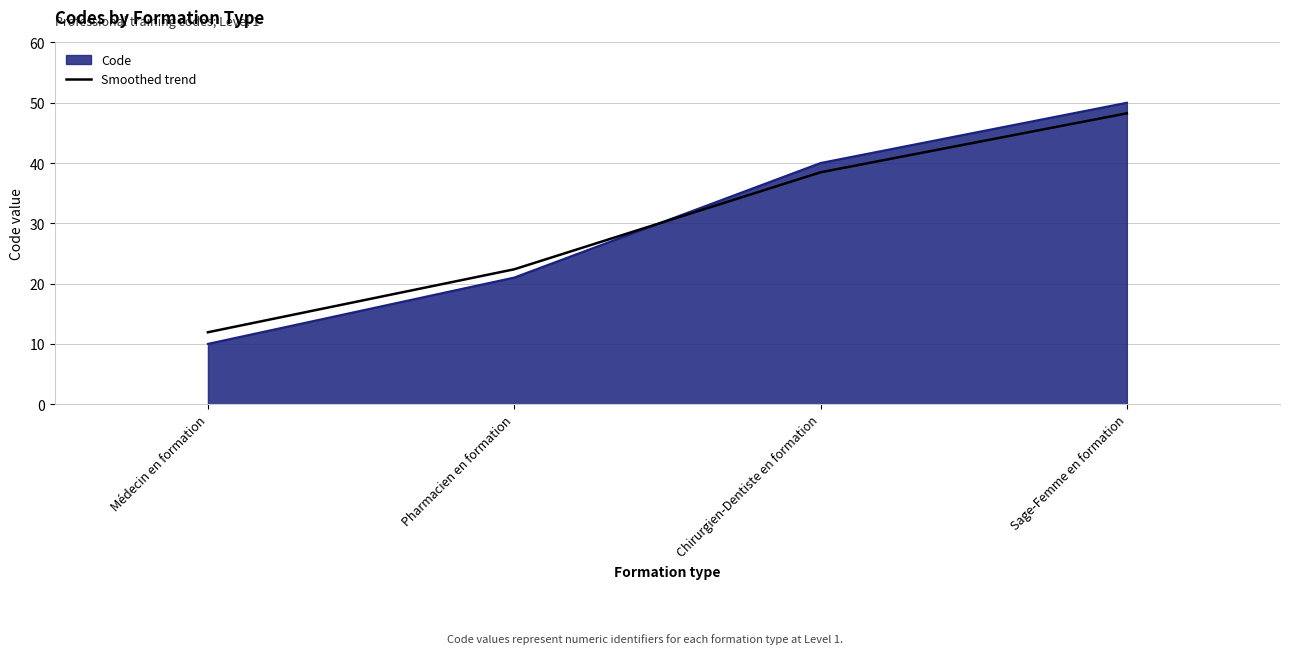

What position from the right is Médecin en formation?

4